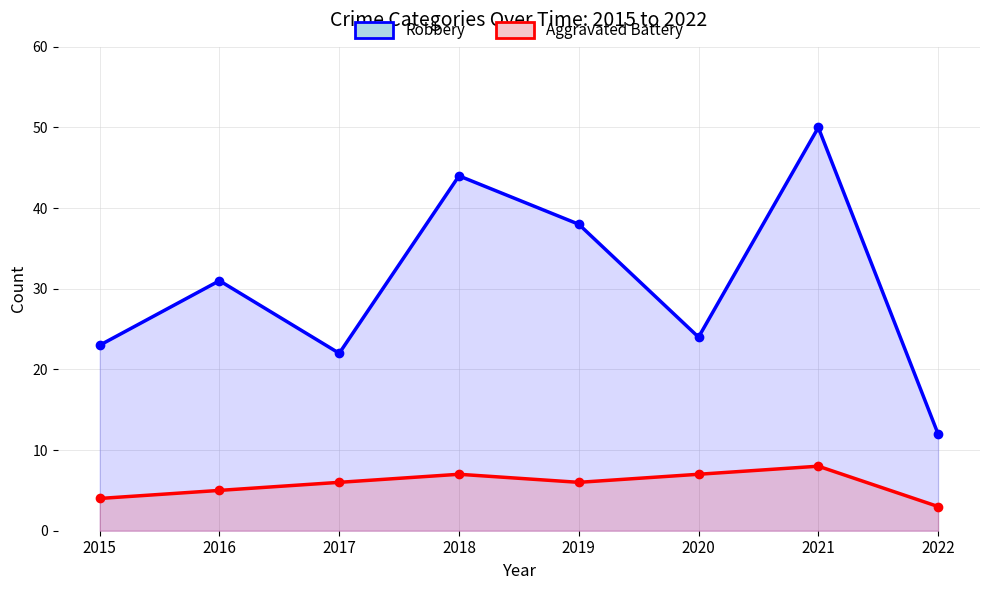

At which label does Aggravated Battery reach its minimum?

2022